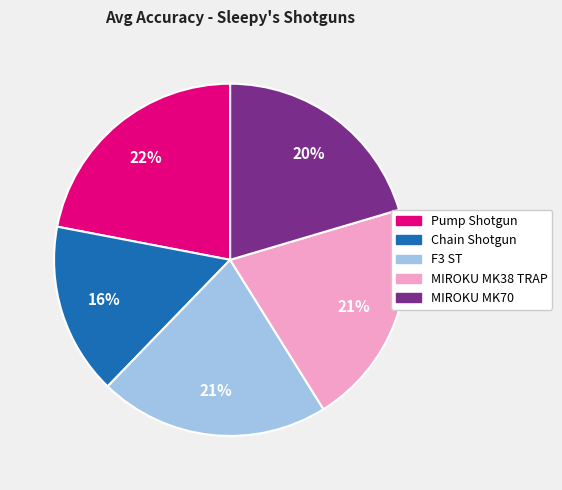

Count the number of slices in the pie.

5